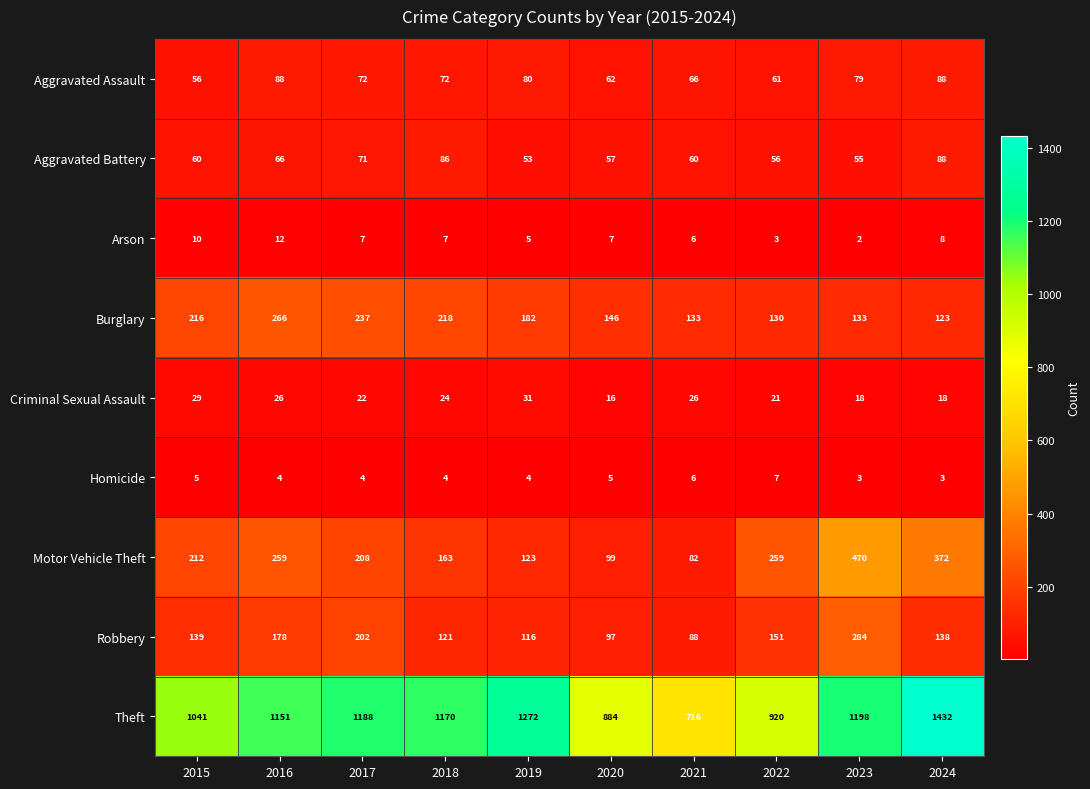

Is the value of Burglary at 2015 greater than the value of Aggravated Assault at 2015?

Yes